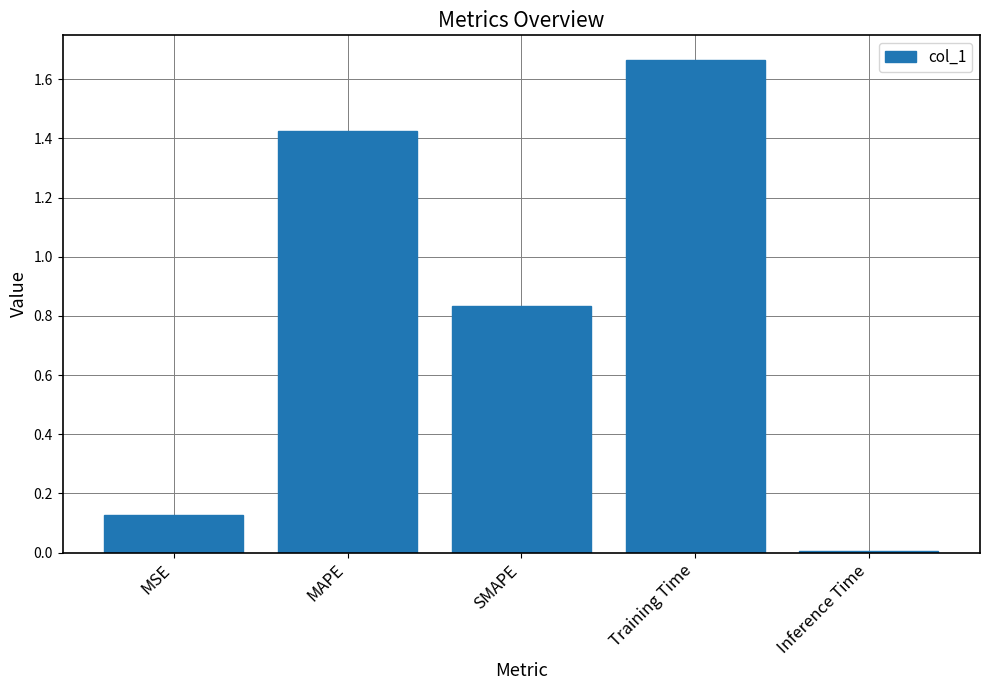

Rank the categories by value from lowest to highest.

Inference Time, MSE, SMAPE, MAPE, Training Time